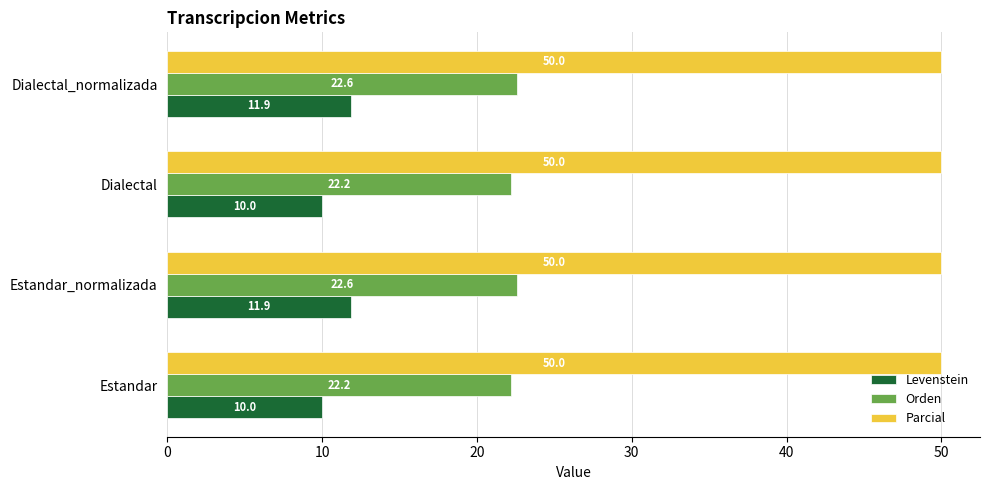

At Estandar_normalizada, list the series in order from smallest to largest.

Levenstein, Orden, Parcial